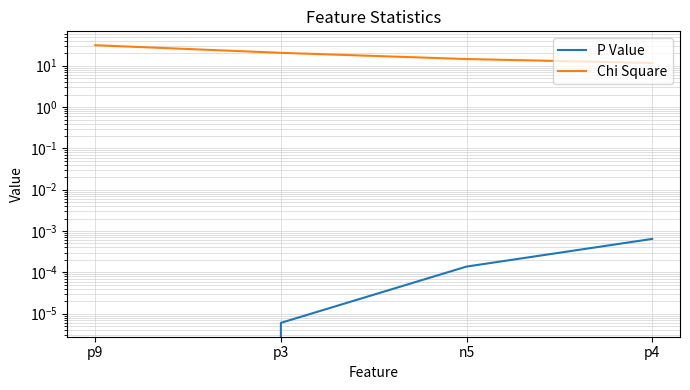

What are all the series names shown in the legend?

P Value, Chi Square